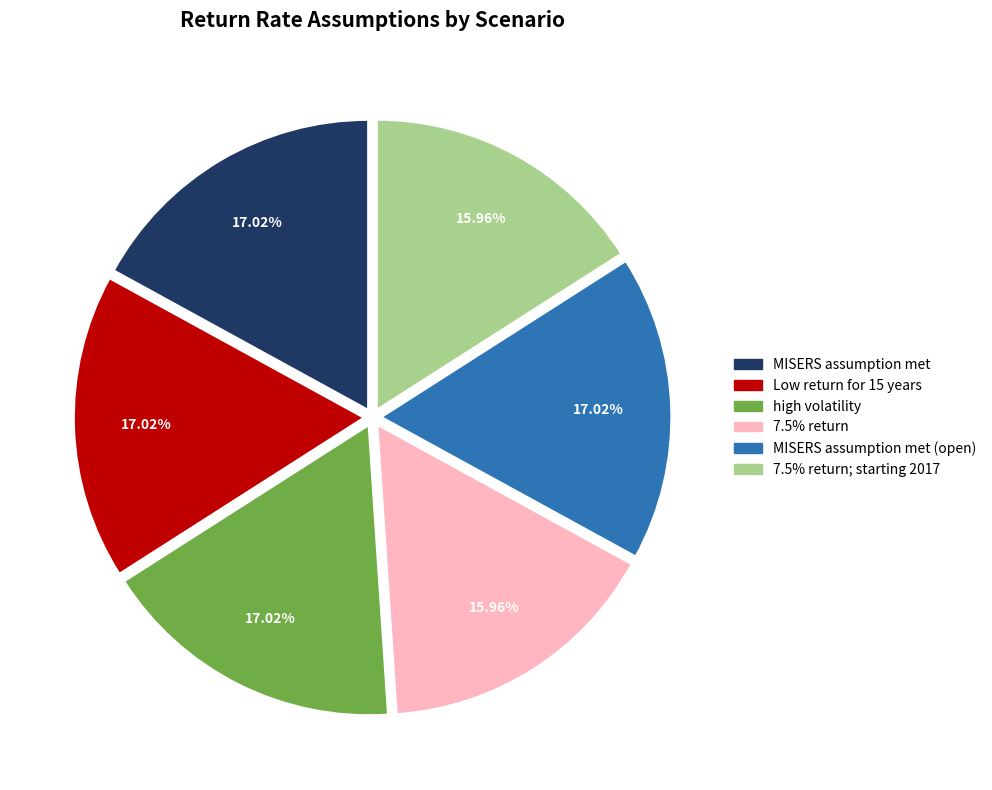

Is there a majority slice in this chart?

No